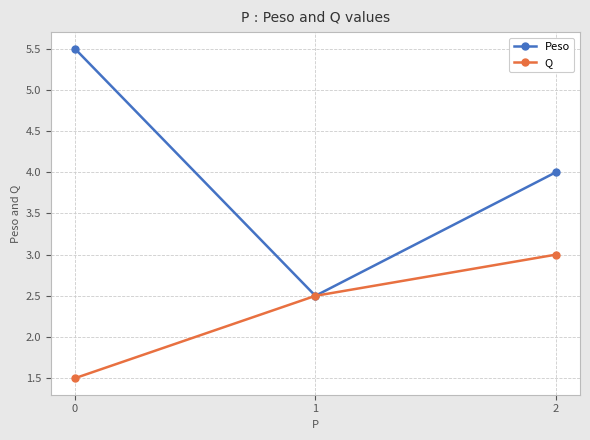

True or false: Peso has a value of 1.1 at 1.

False